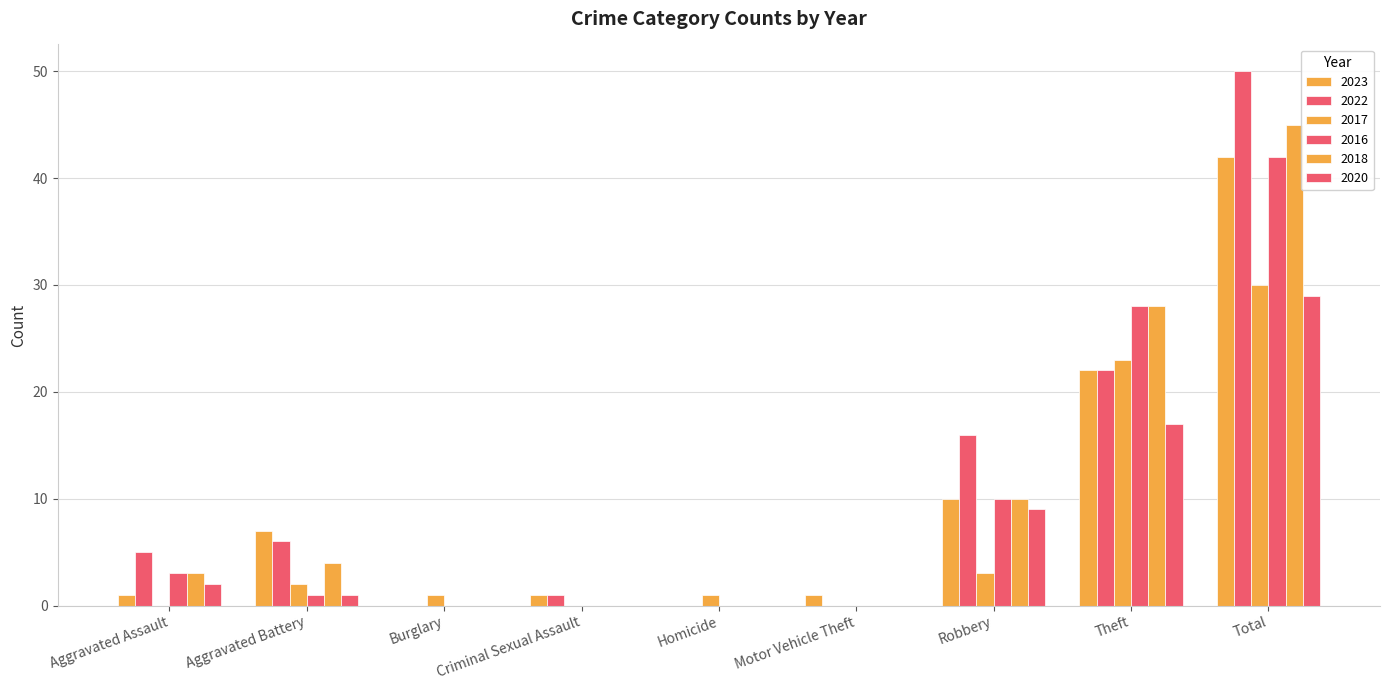

True or false: 2016 has a value of 60 at Total.

False